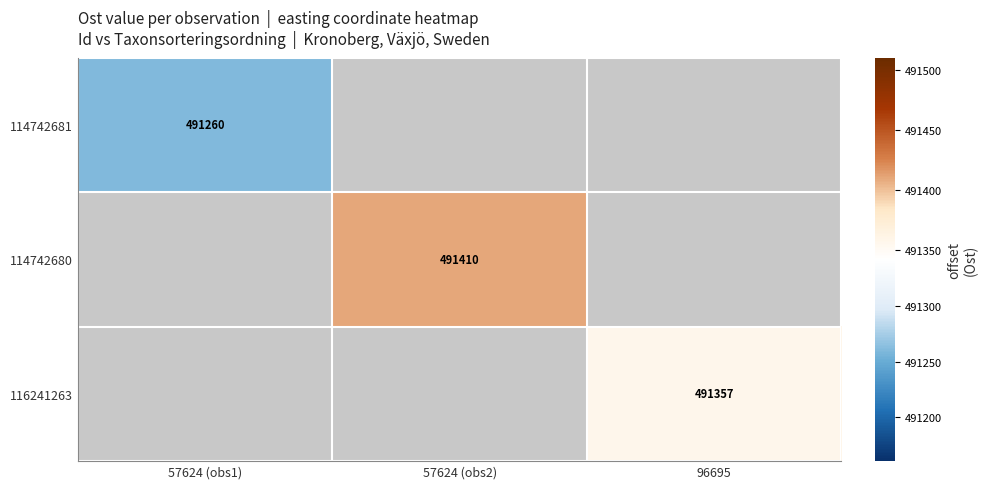

The value of 114742680 at 57624 (obs2) is 491410. True or false?

True